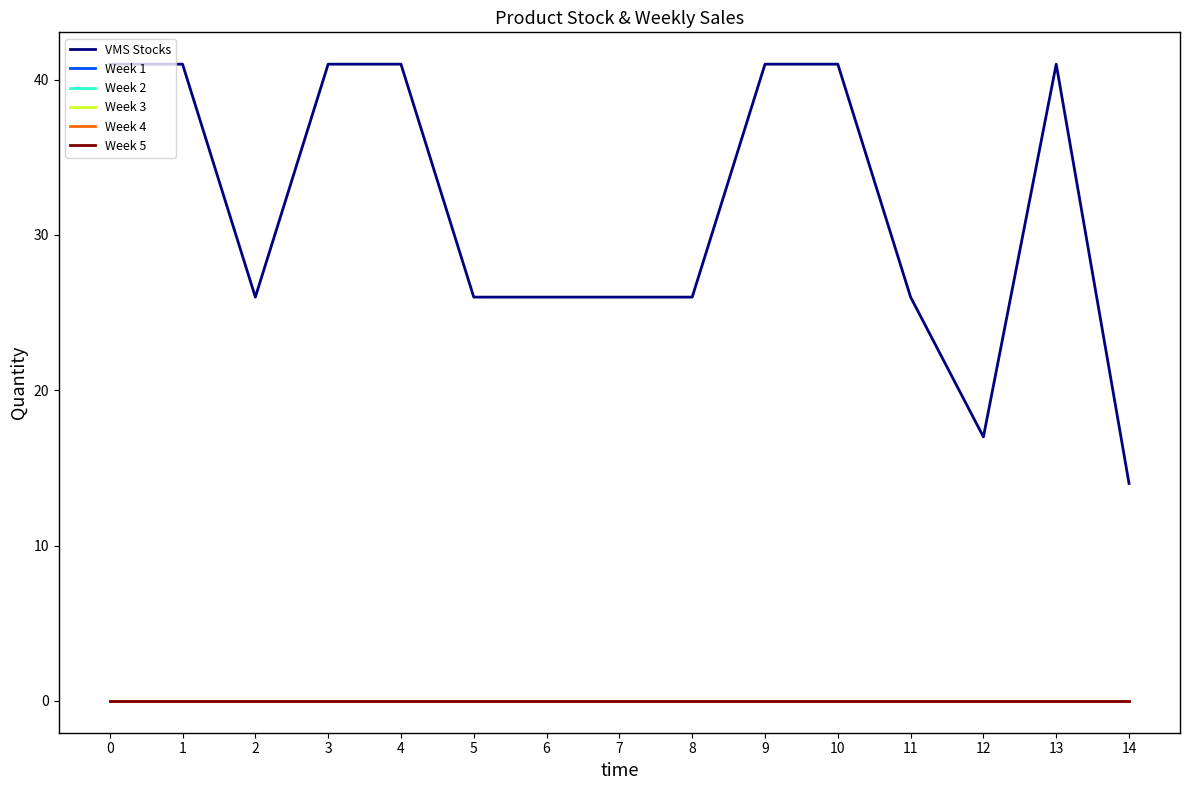

True or false: Week 1 and Week 3 intersect in this chart.

False